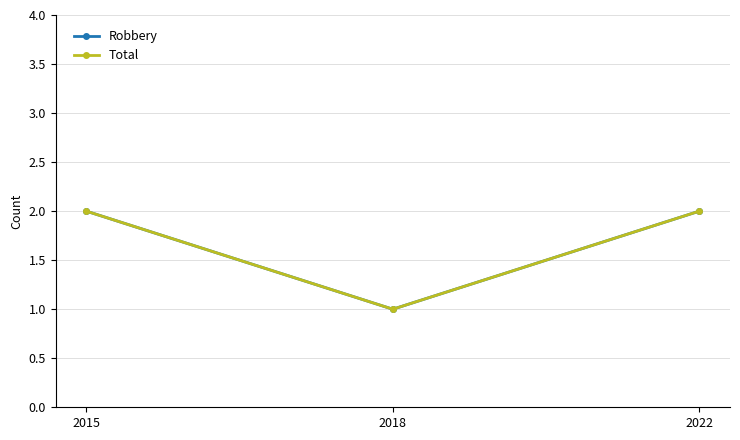

Does the chart have visible grid lines?

Yes